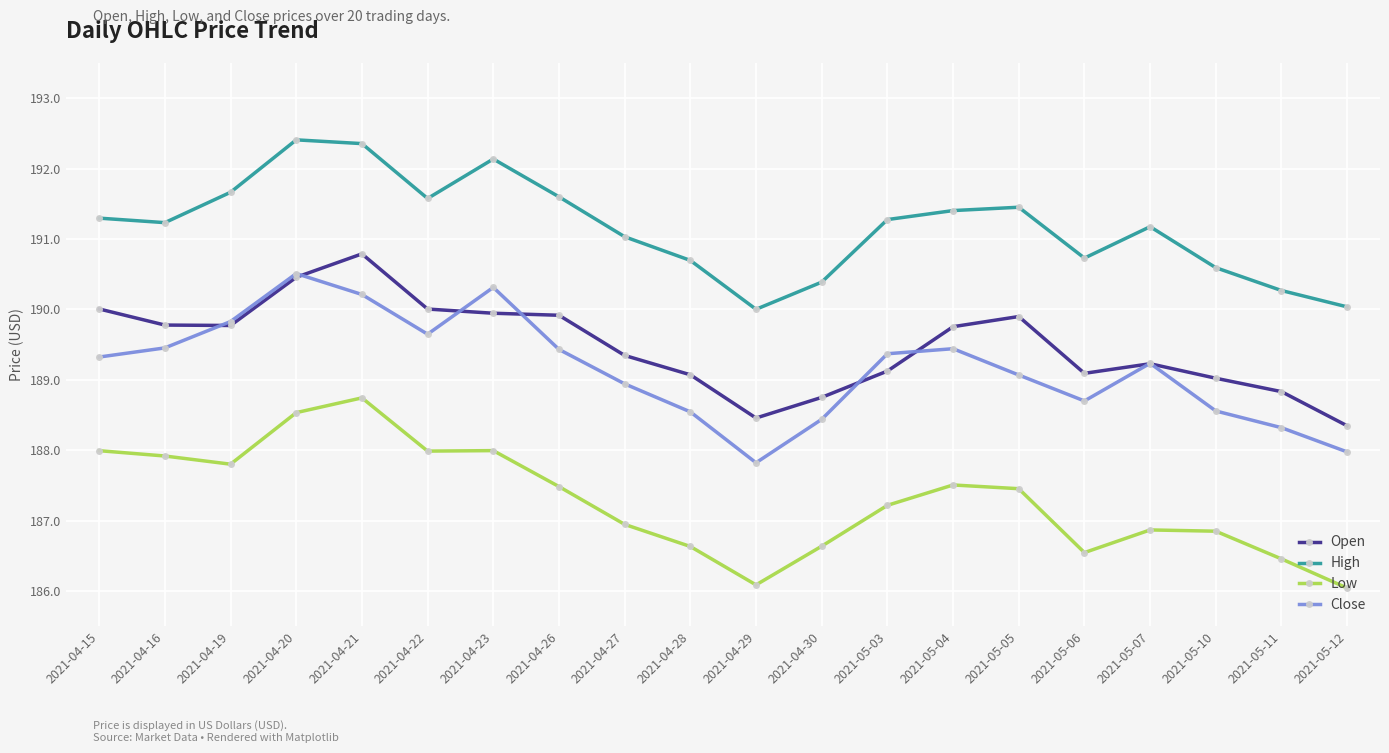

What are all the series names shown in the legend?

Open, High, Low, Close